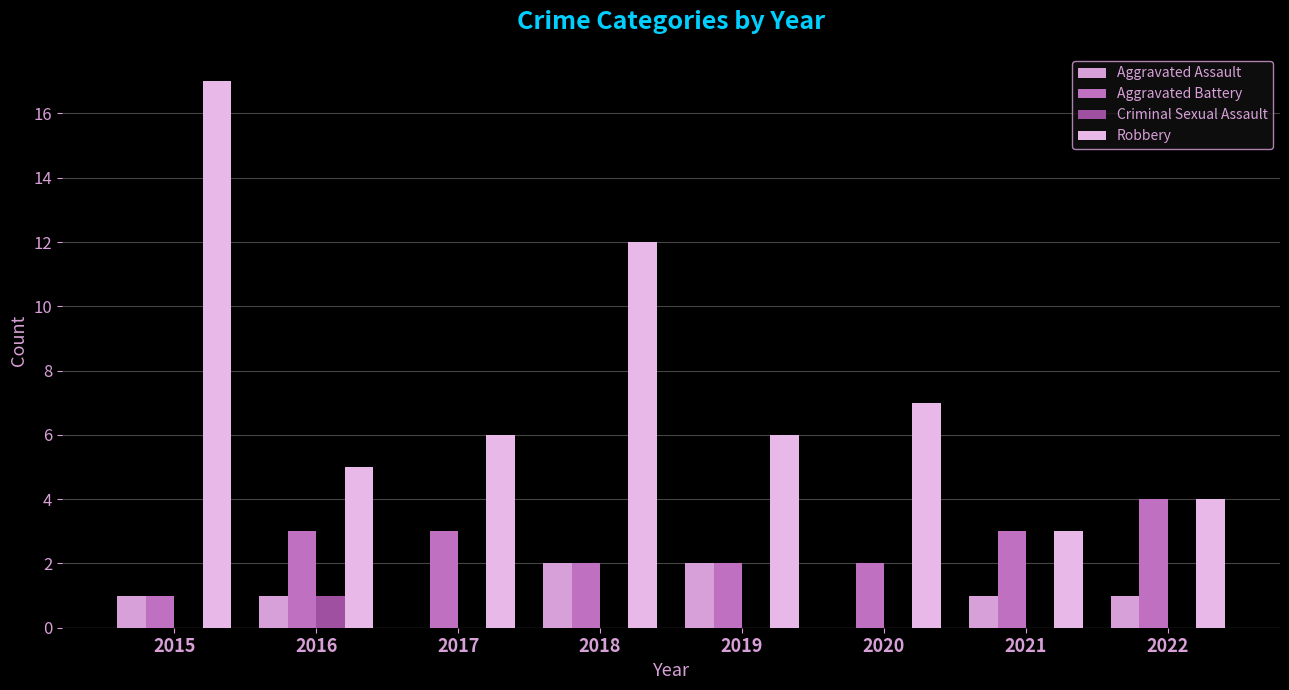

How many data points does each series have?

8